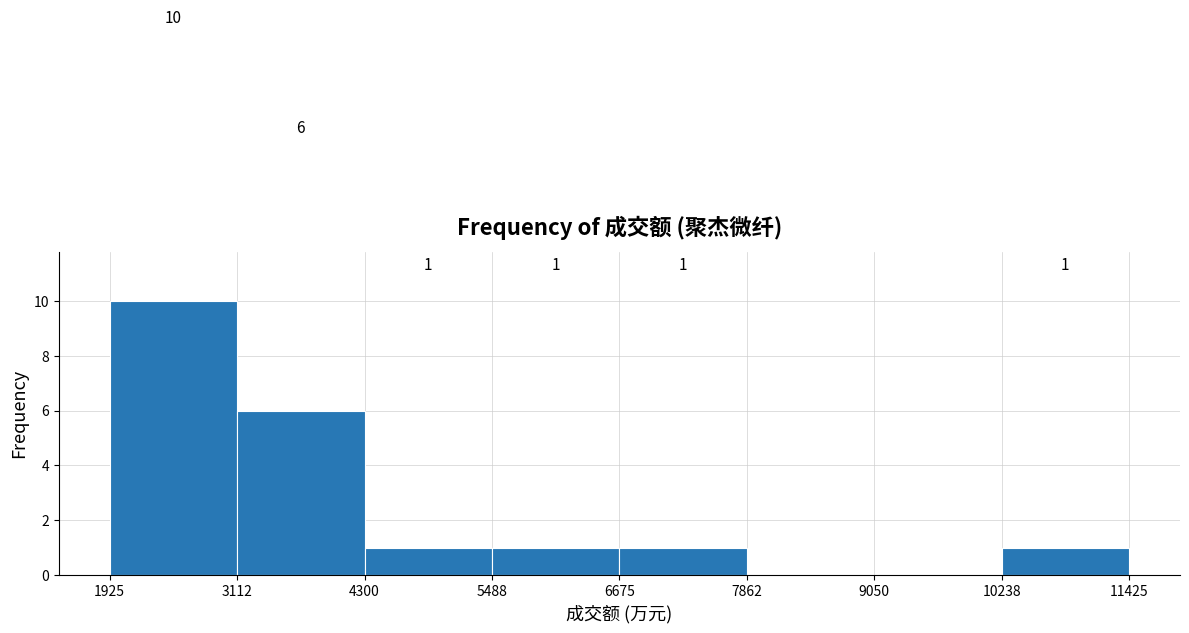

Over which range of the x-axis is the bar tallest?

1925 to 3112